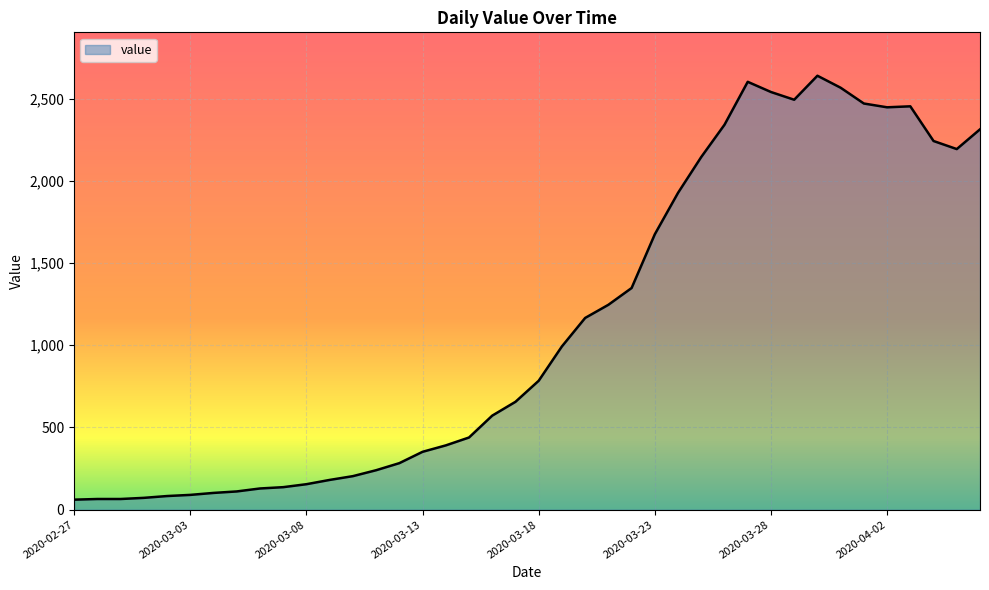

What is the difference between the maximum and minimum values?

2578